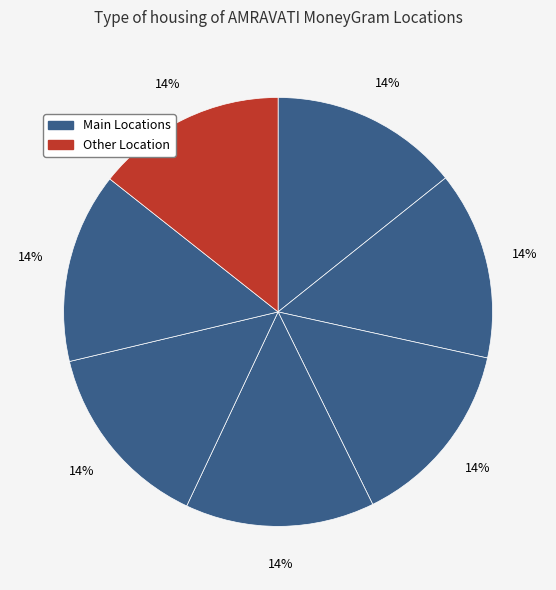

How many segments does this pie chart have?

7